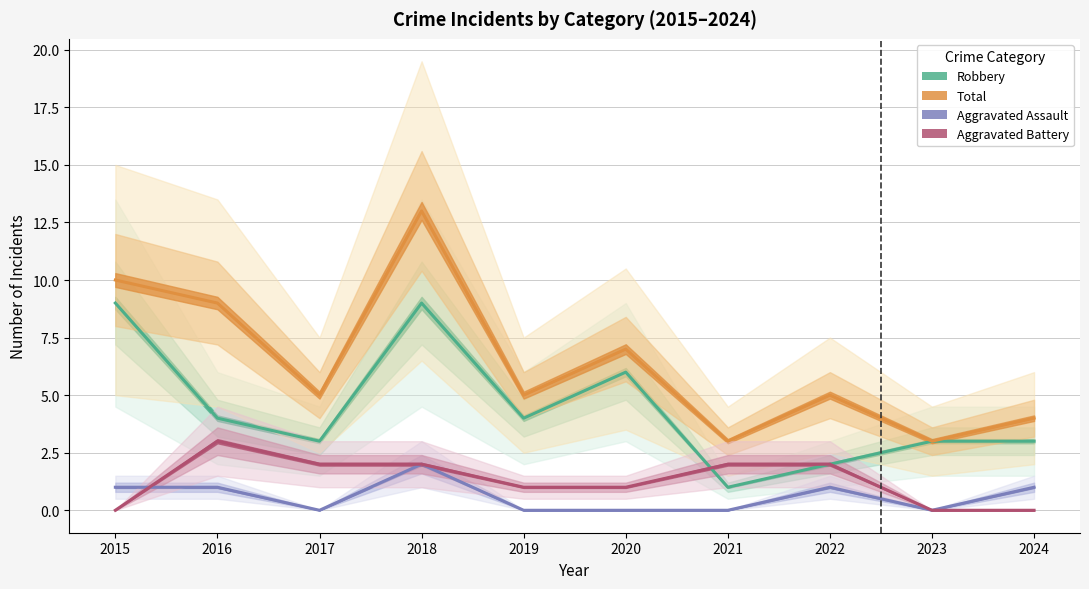

True or false: Total has more than 0 points higher than both neighbors.

True